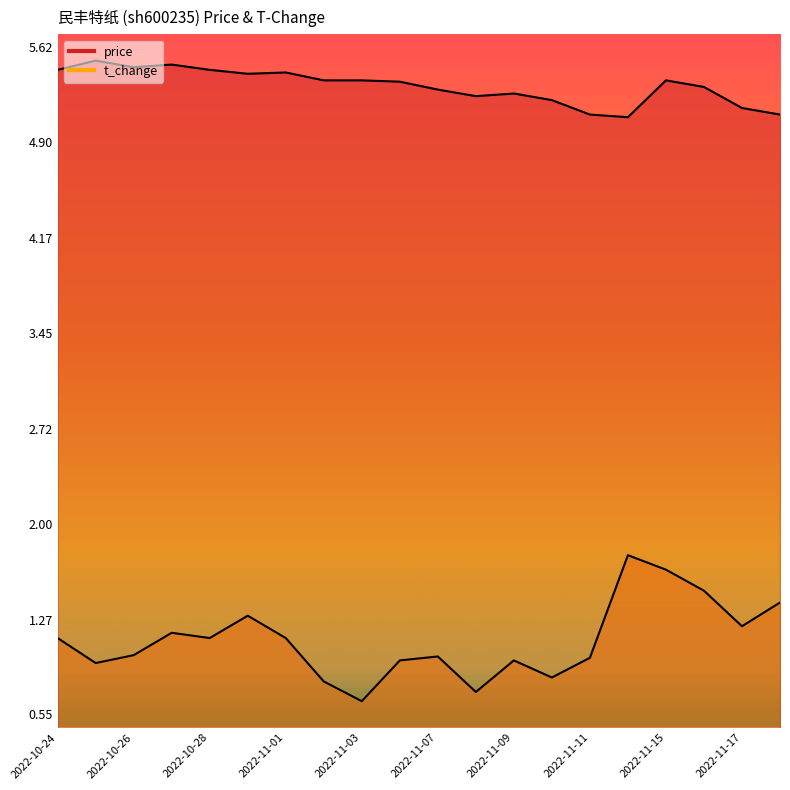

How many distinct data groups are displayed?

2